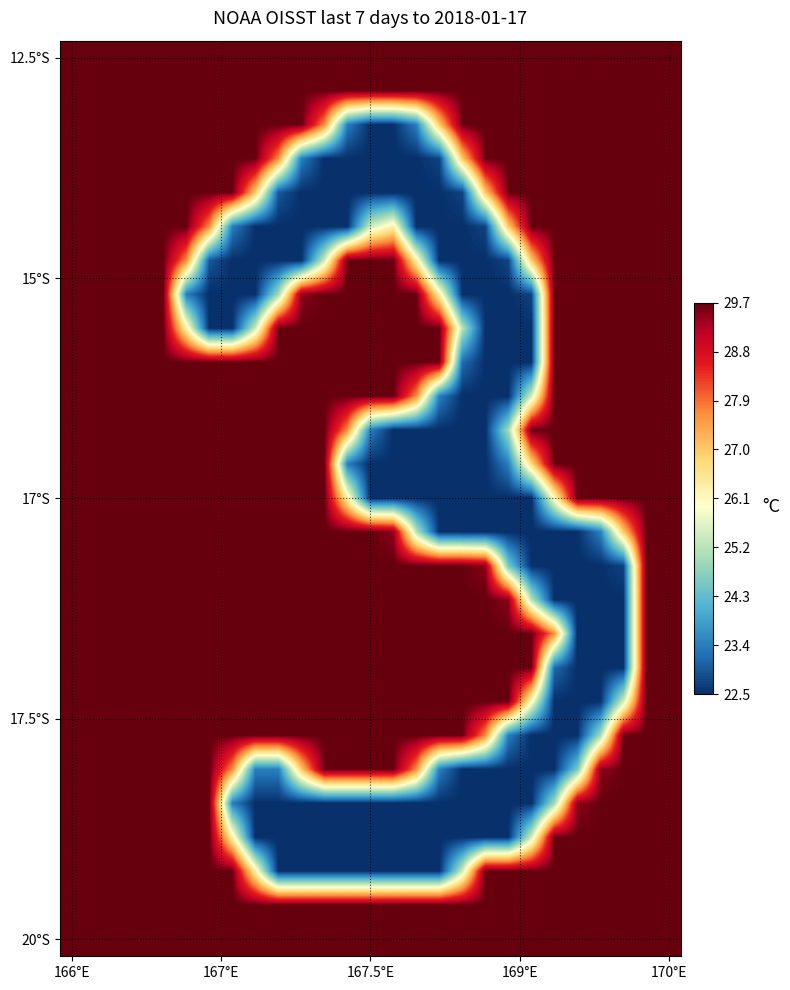

At which category is the sum across all series the highest?

166°E